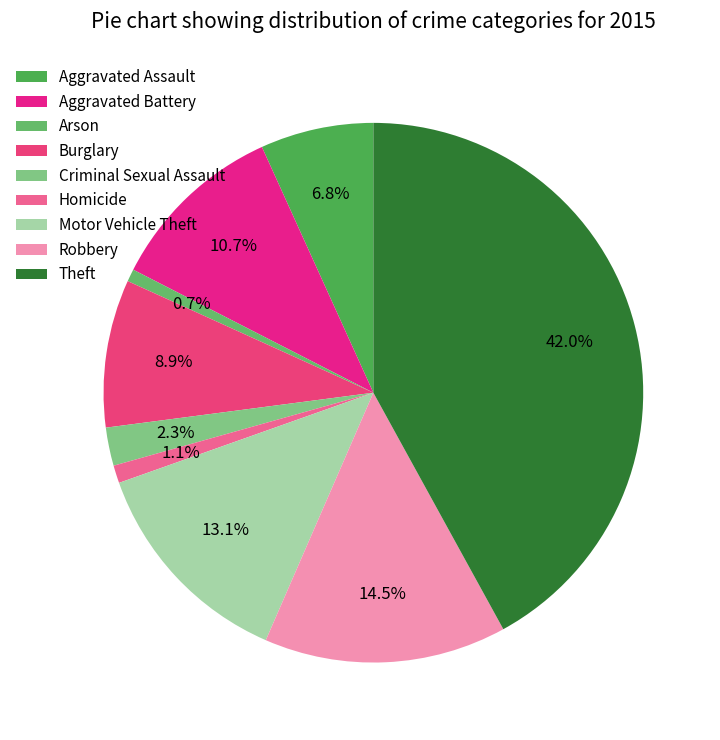

How many slices are in this pie chart?

9